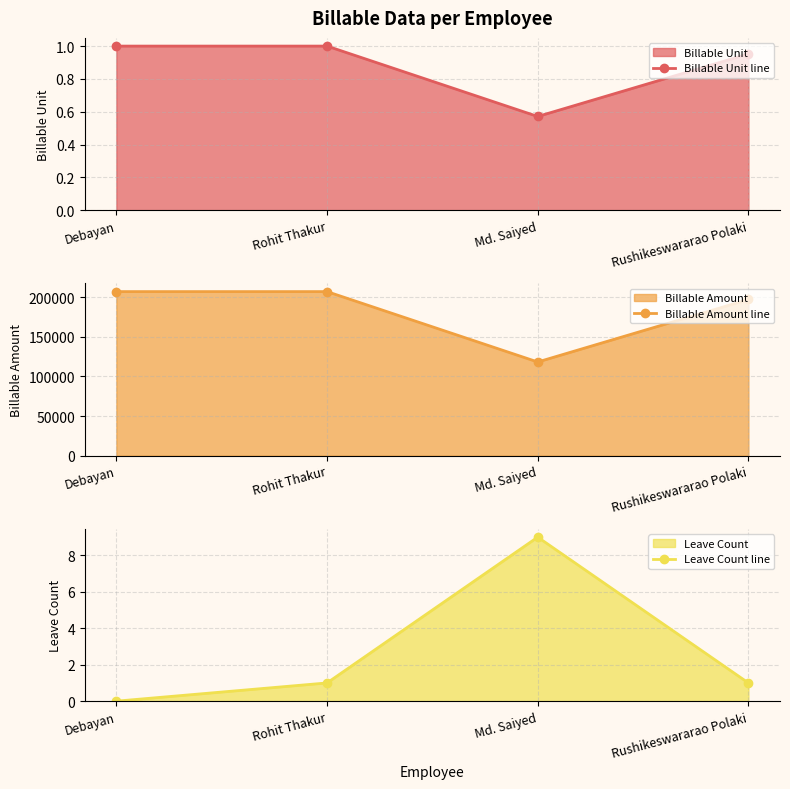

What is the average value of the Billable Unit line series?

0.9